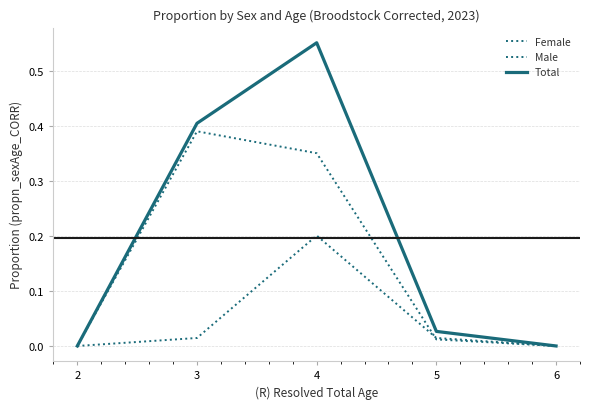

True or false: Female and Total cross at least once.

False